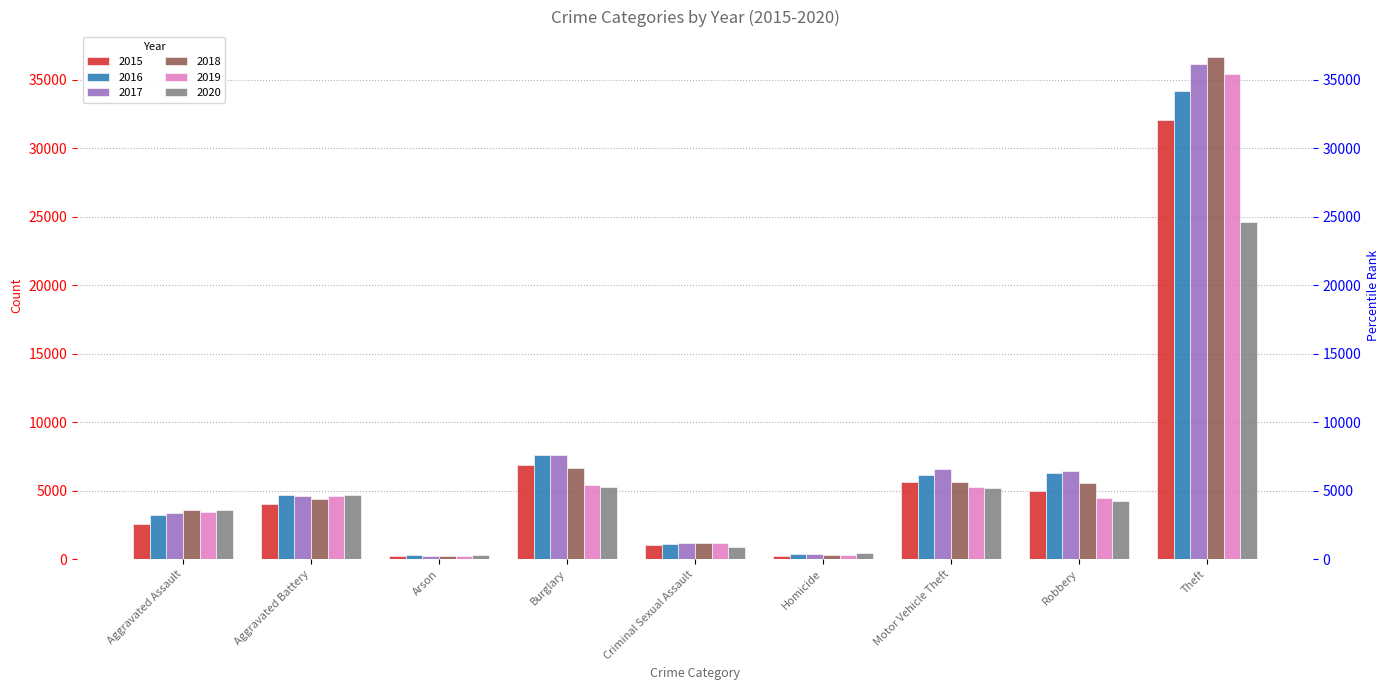

The 2017 series shows 2784 at Robbery. True or false?

False